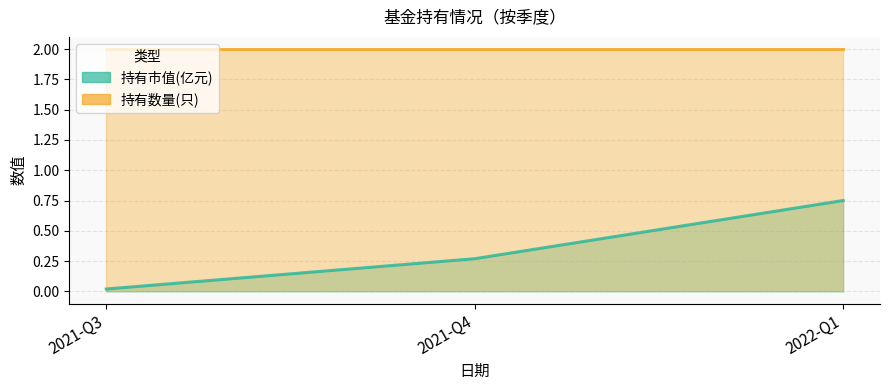

What is the average value of the 持有市值(亿元) (line) series?

0.3